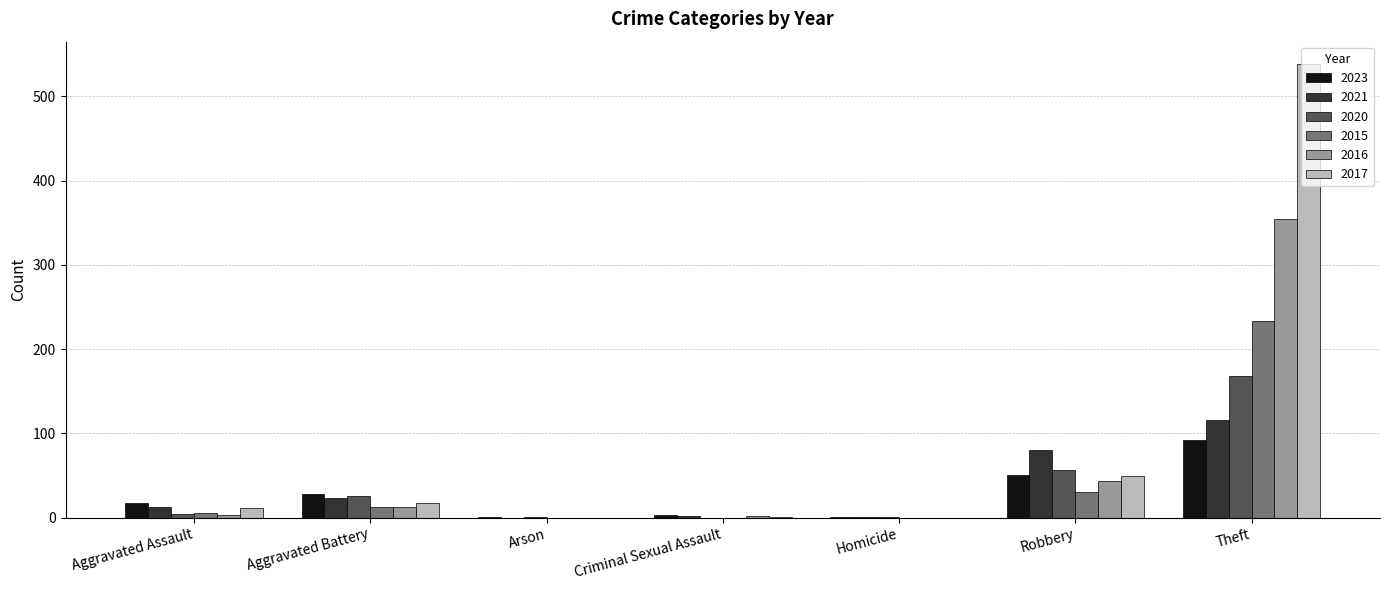

True or false: 2015 has a value of 111 at Arson.

False